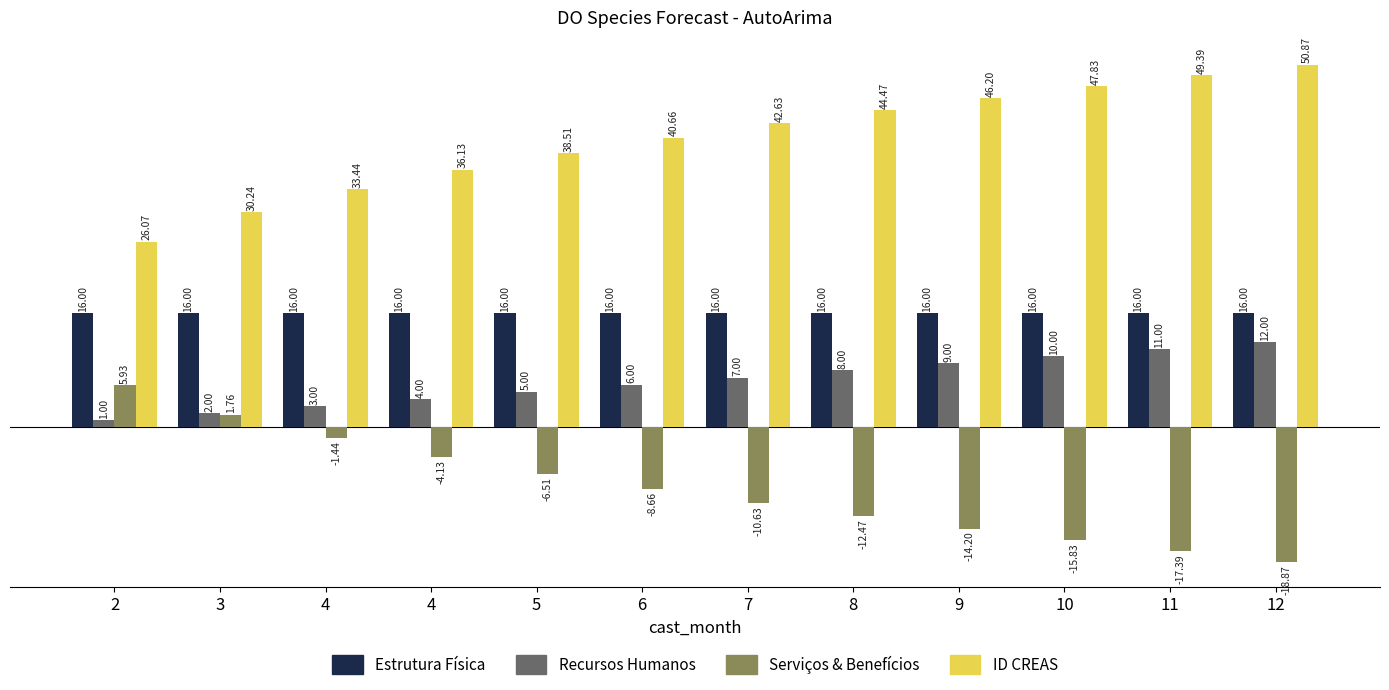

How many distinct data groups are displayed?

4